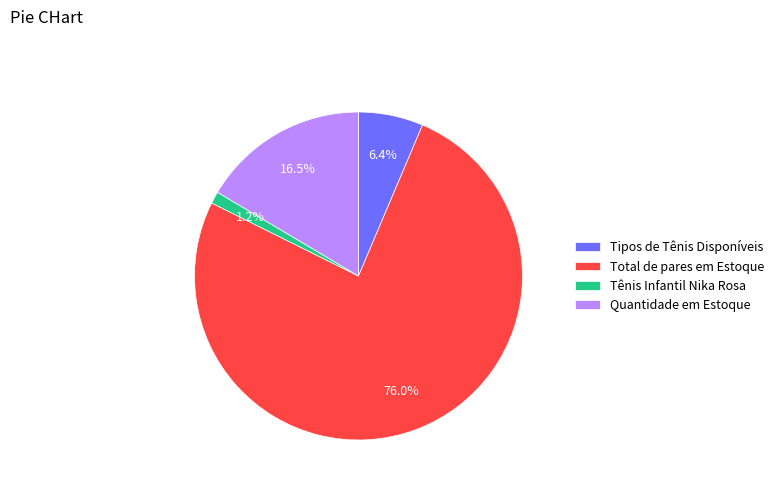

How many slices are in this pie chart?

4